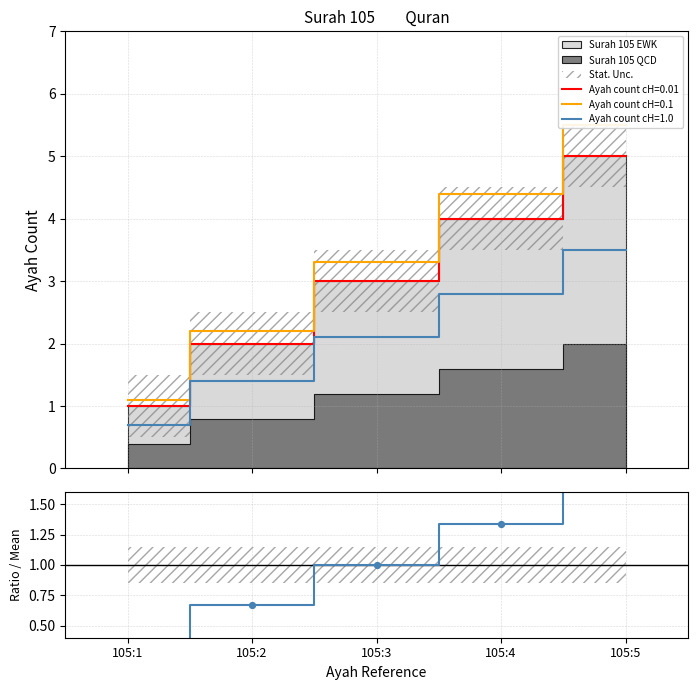

Which has a higher value, 105:2 or 105:1?

105:2